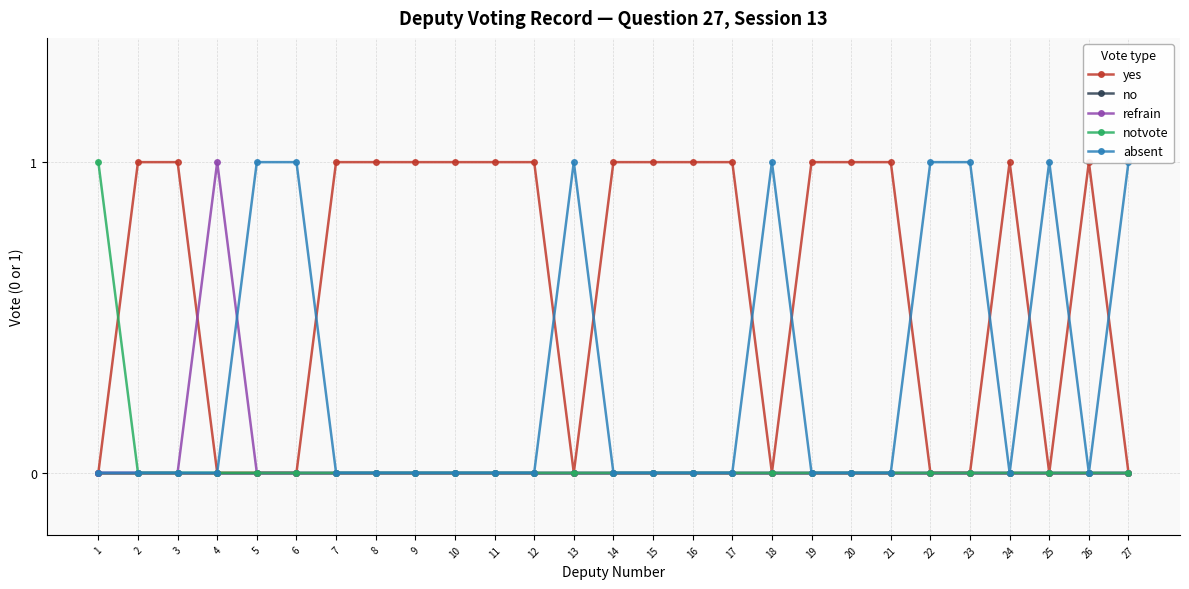

Rank the series by their maximum value, from lowest to highest.

no, yes, refrain, notvote, absent